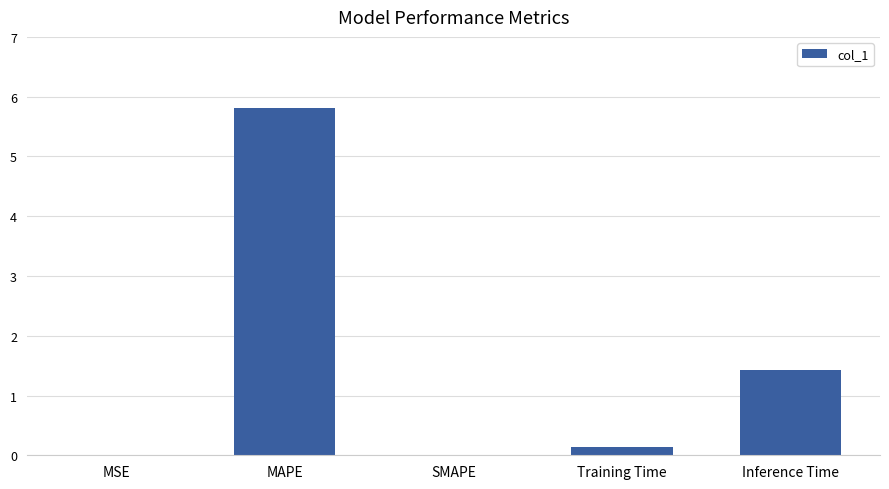

What is the average value?

1.5